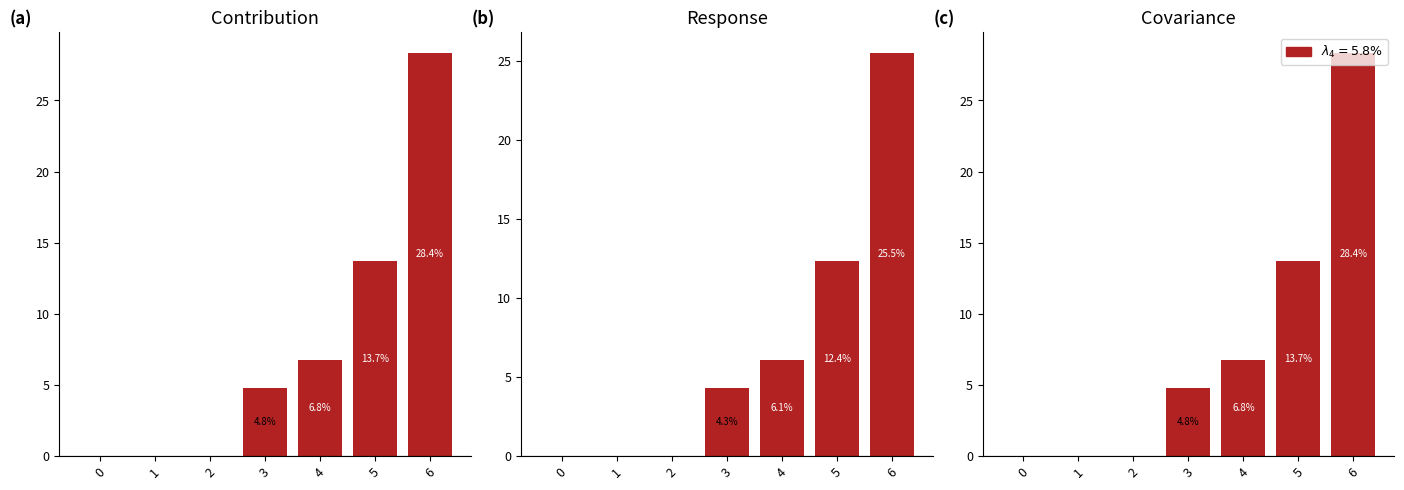

What is the value of the 5th bar from the left?

6.8